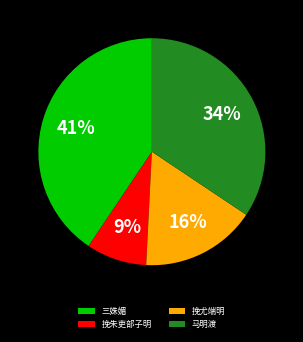

Combined, do 马明渡 and 三姝媚 account for over 50%?

Yes